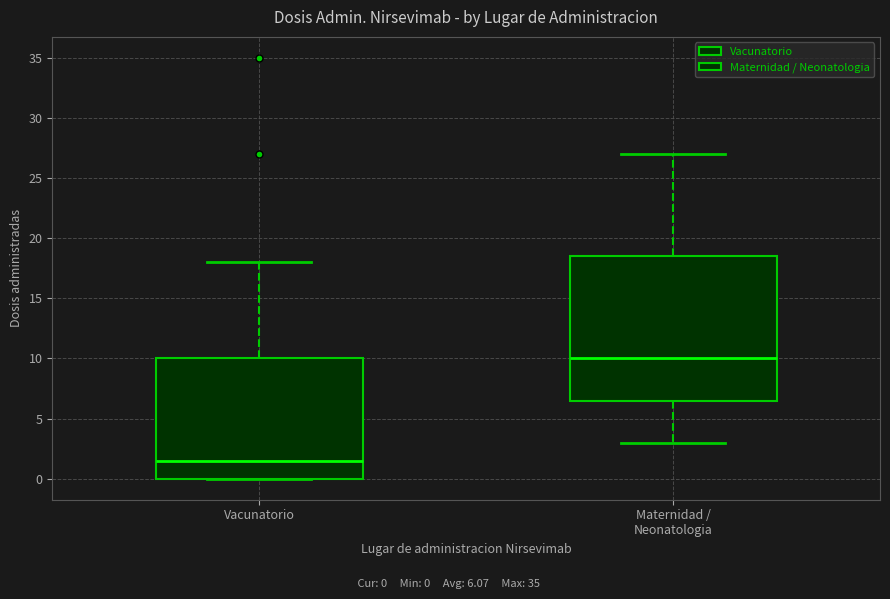

Which box is the tallest, from its lower edge to its upper edge?

Maternidad / Neonatologia